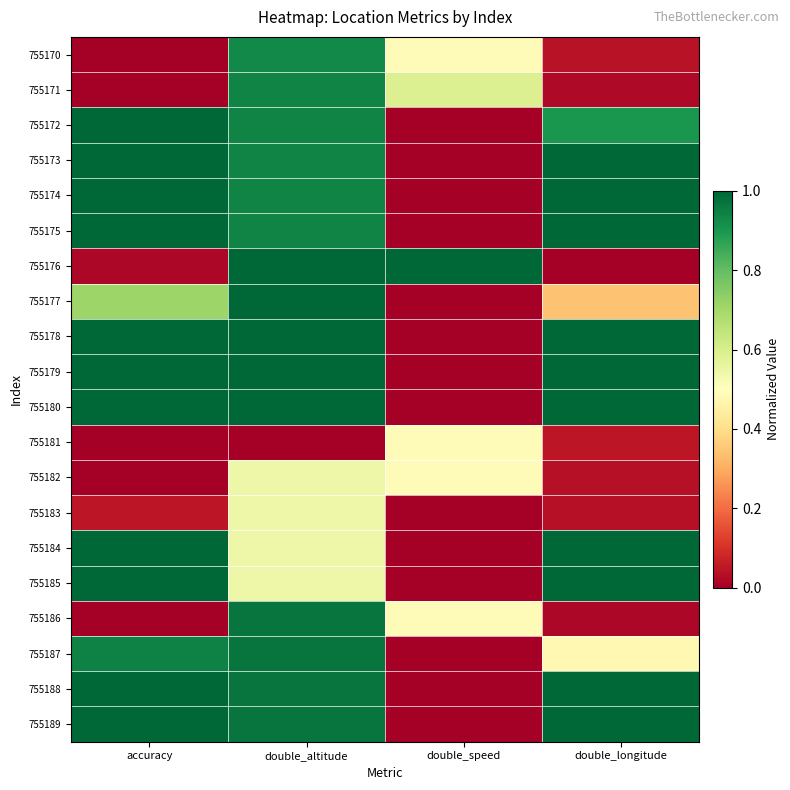

How many series are shown in this chart?

20